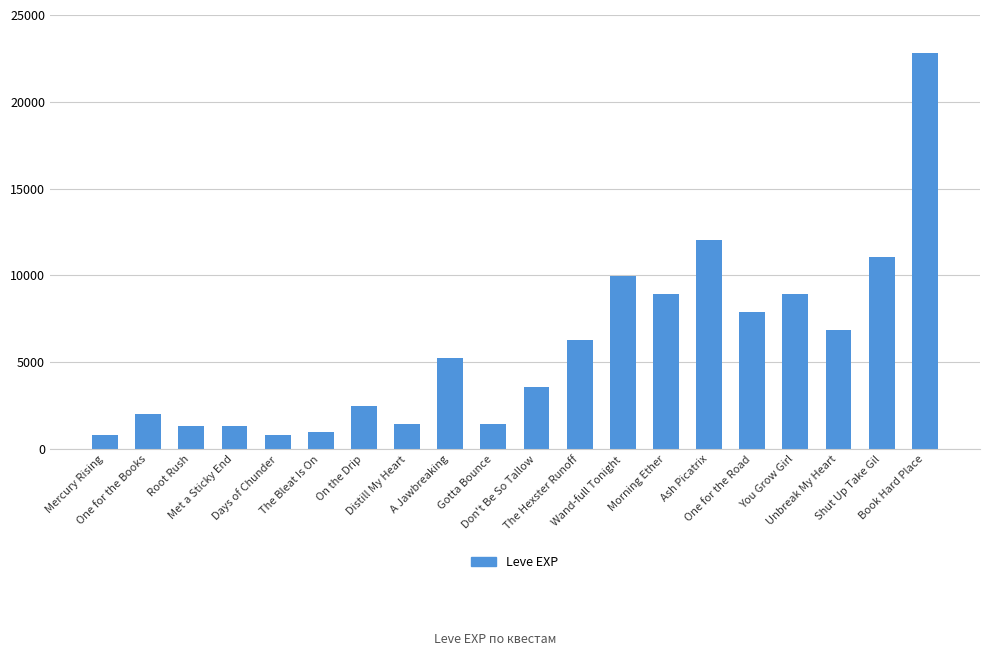

What is the value of the 14th bar from the left?

8930